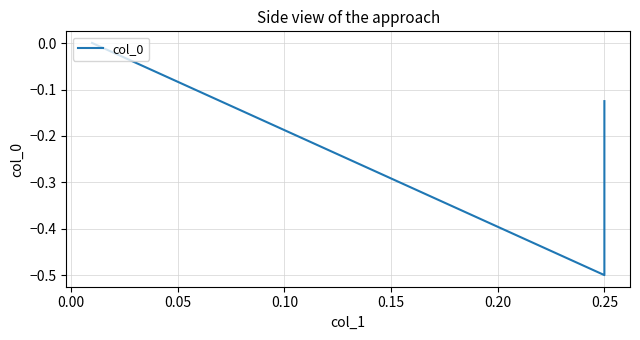

How many positive values are there?

1